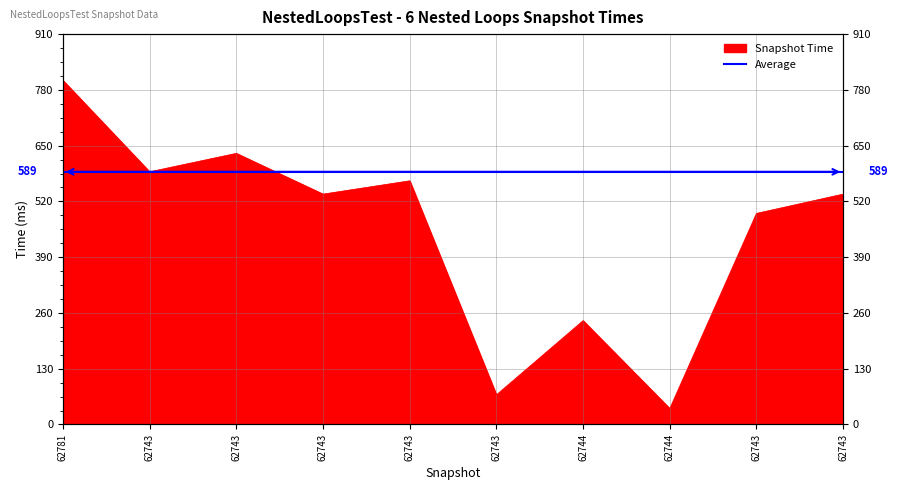

Approximately how many times larger is the value at 62743 compared to 62781?

0.7